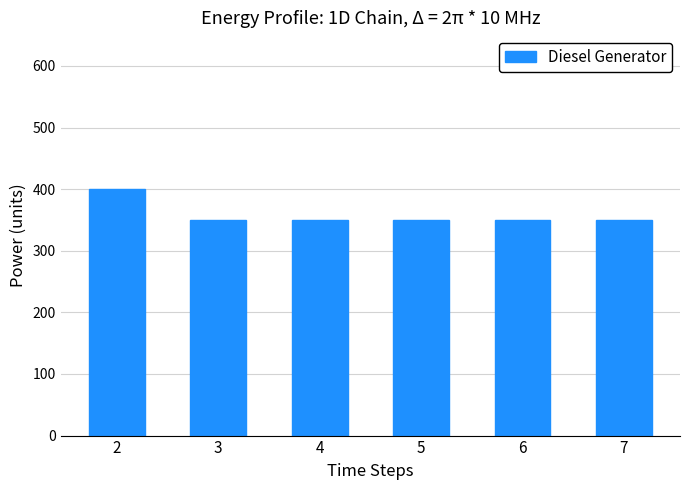

Are the bars horizontal?

No